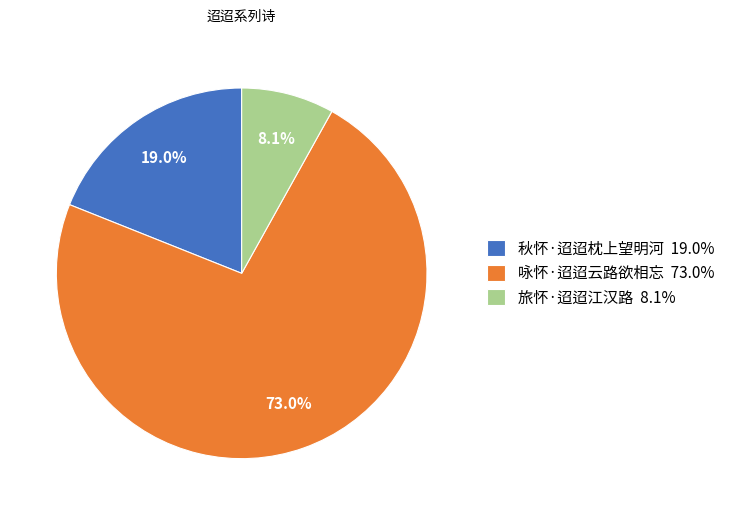

To the nearest percent, what is the difference between the largest and smallest slice percentages?

65%